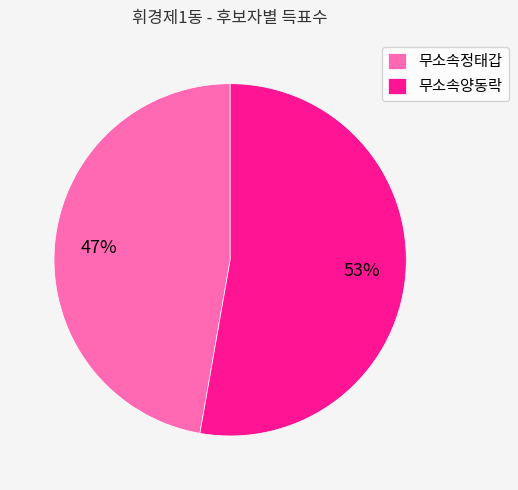

Is there any slice that represents more than half of the pie?

Yes